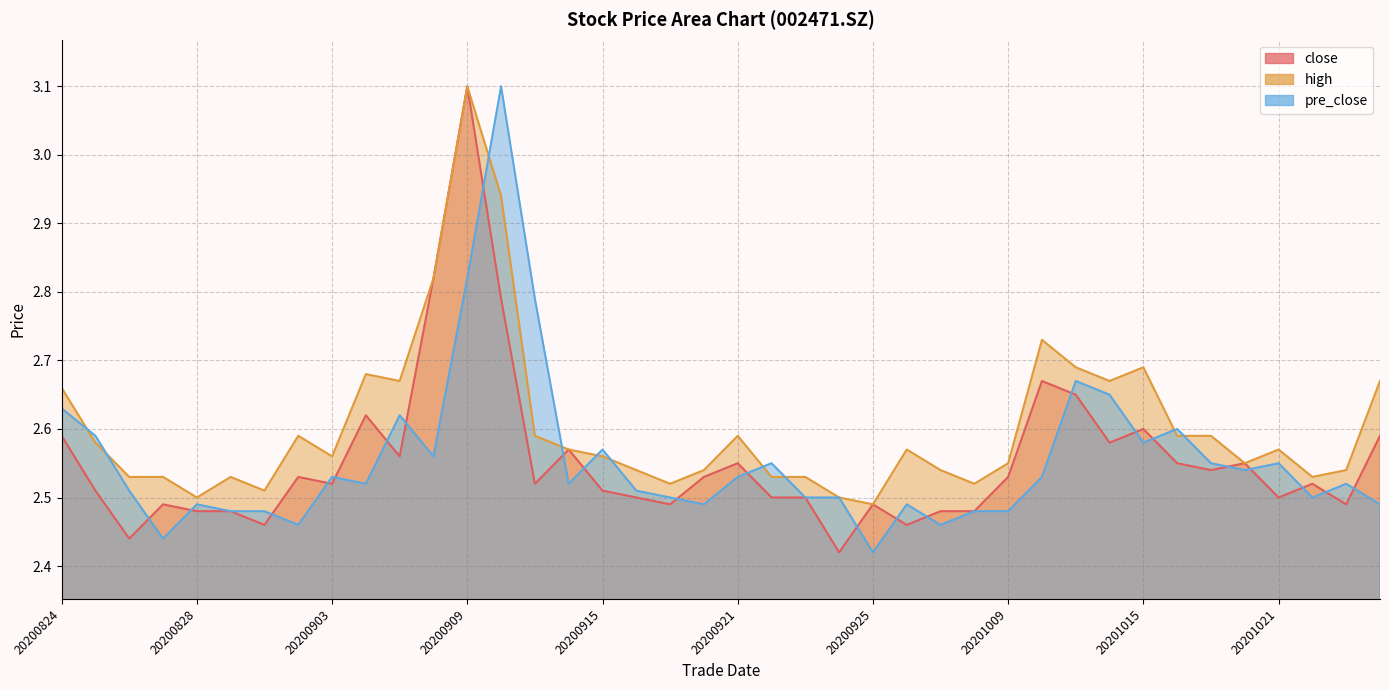

Which has a higher value, 20200929 or 20200916?

20200916